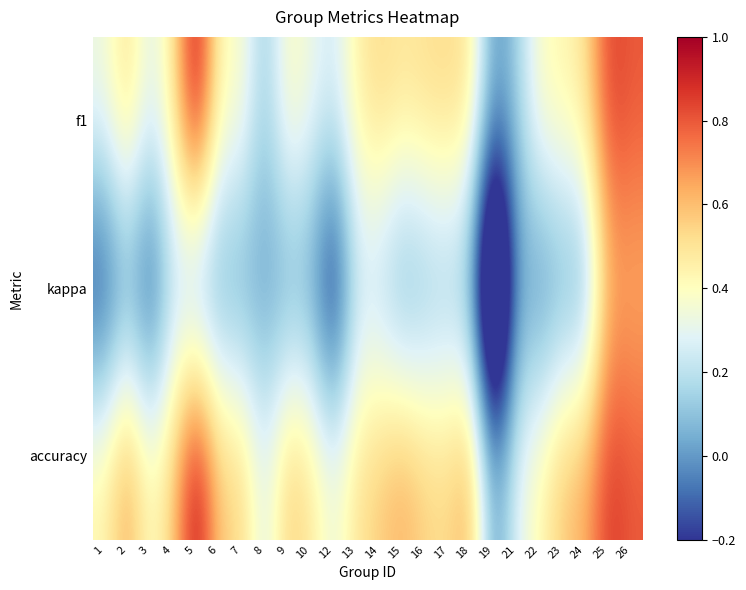

How many series are shown in this chart?

3